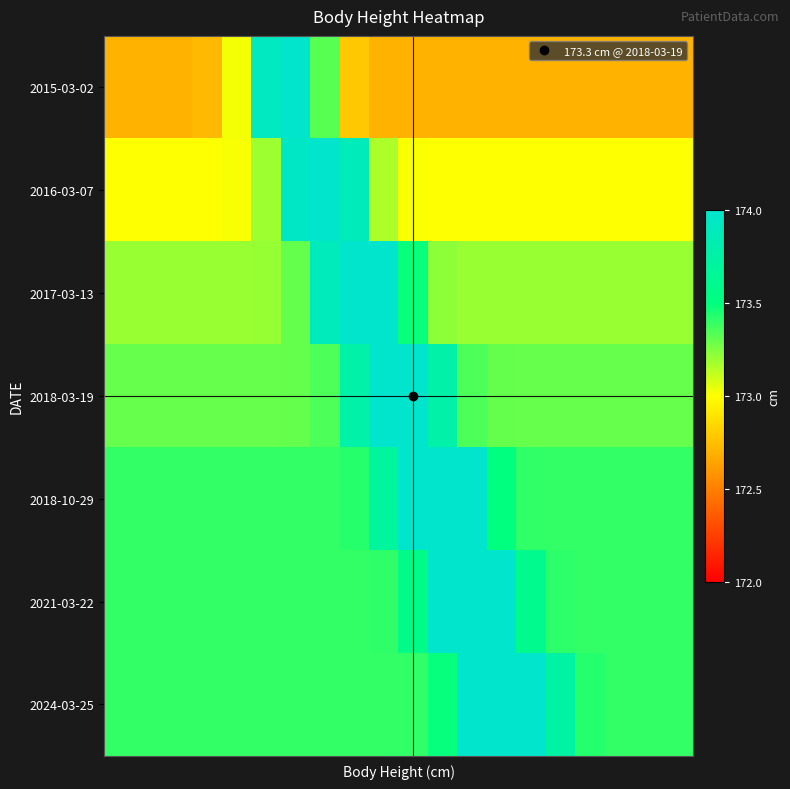

At which category is the sum across all series the highest?

7